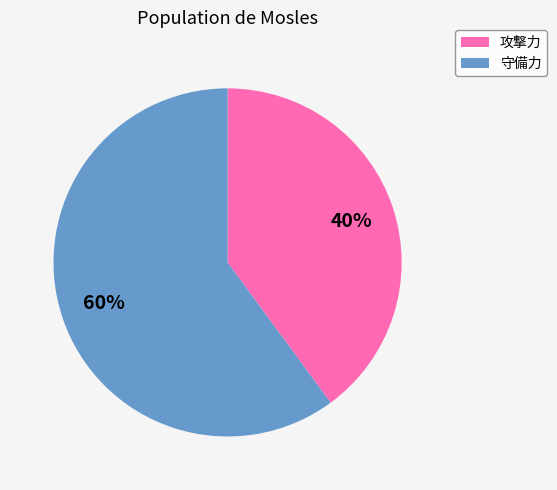

Rank the categories by value from highest to lowest.

守備力, 攻撃力